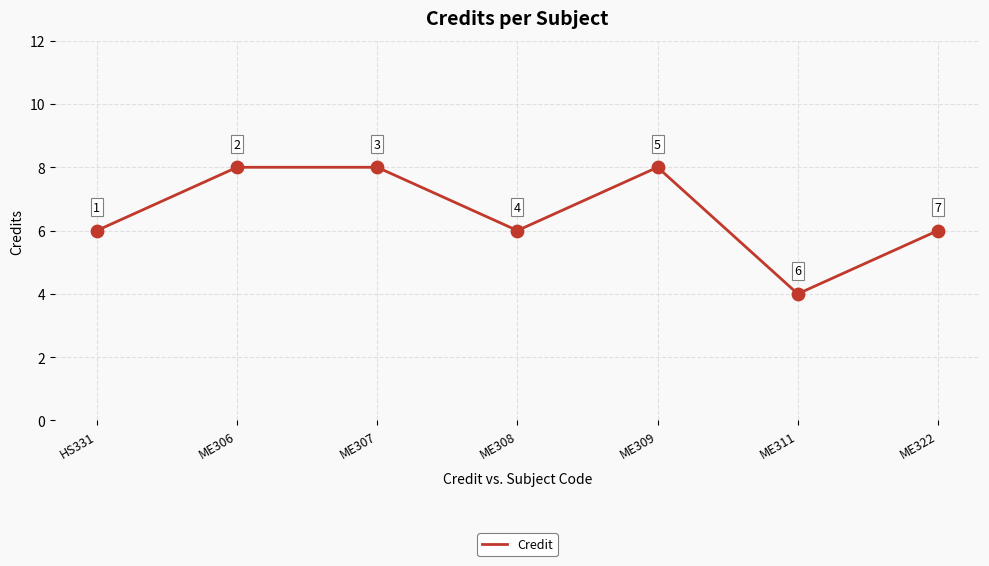

Between HS331 and ME307, which is larger?

ME307